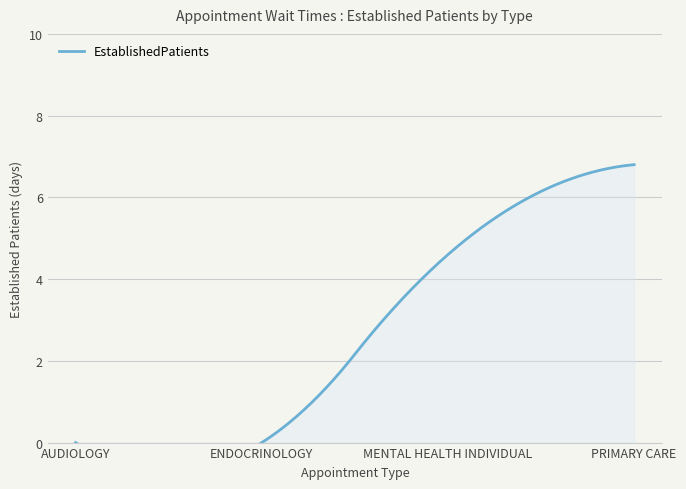

What is the difference between the values at AUDIOLOGY and MENTAL HEALTH INDIVIDUAL?

4.6